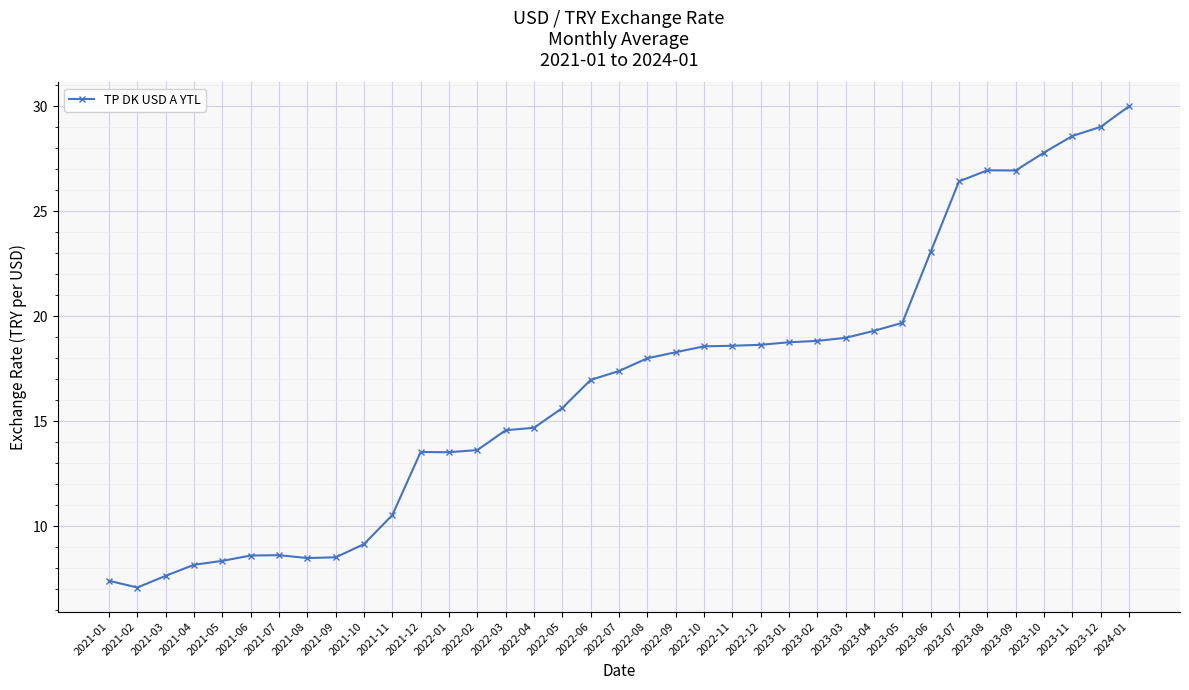

What is the greatest value displayed?

30.0